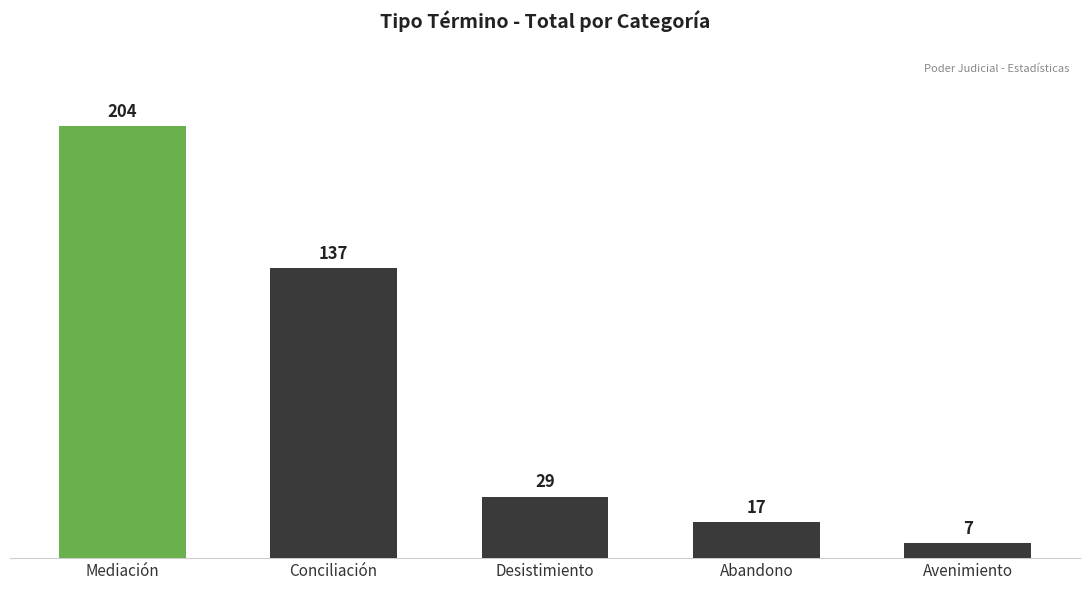

What is the sum of all values?

394